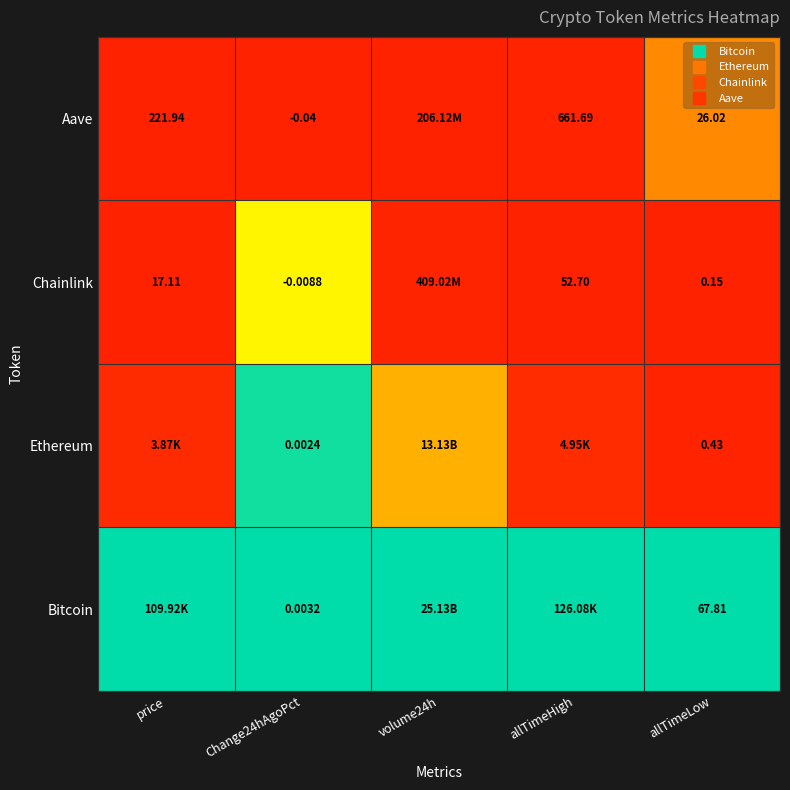

Is it true that Ethereum equals 0.2 at volume24h?

False